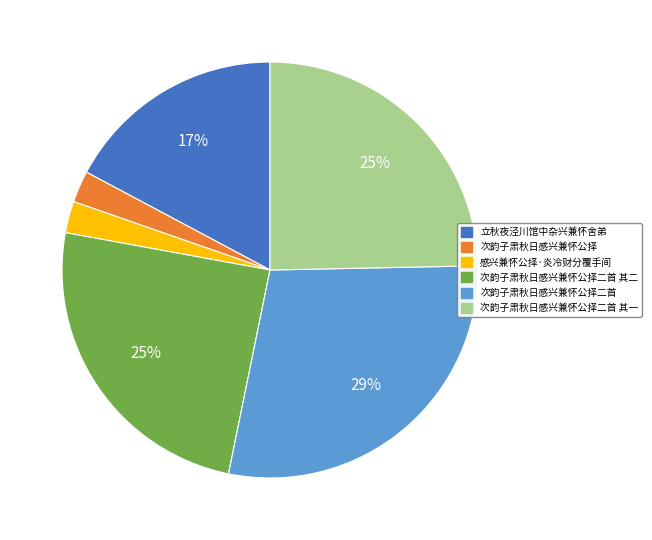

How many slices are in this pie chart?

6